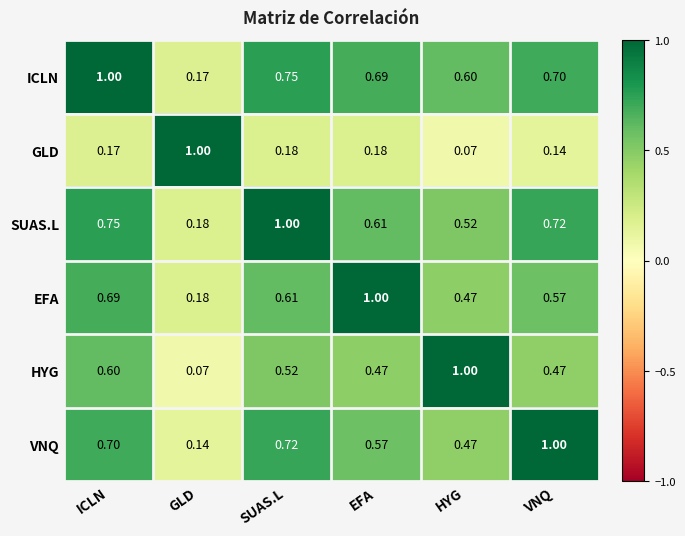

At which category is the sum across all series the highest?

ICLN